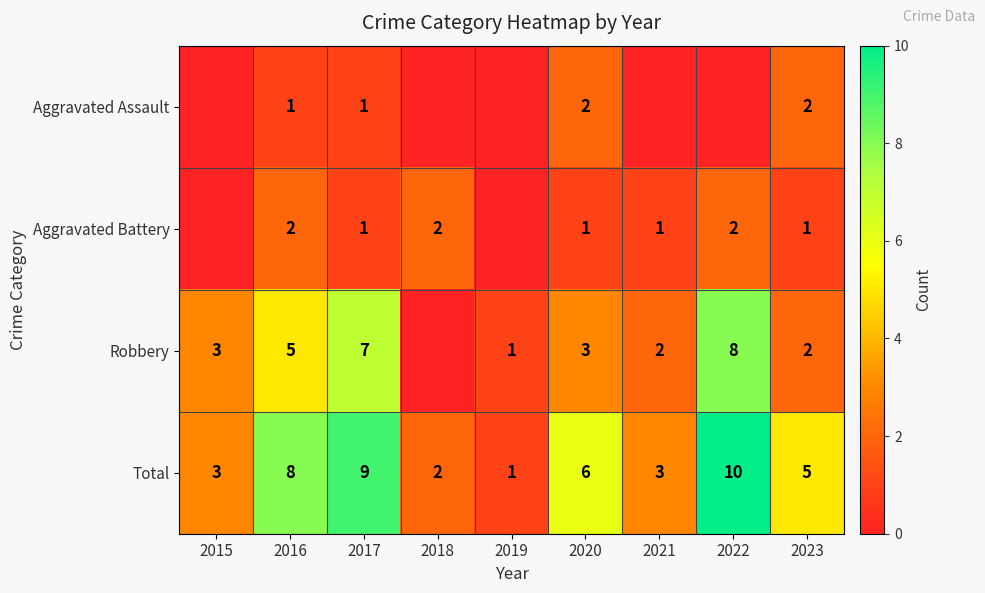

The value of Robbery at 2020 is 5. True or false?

False